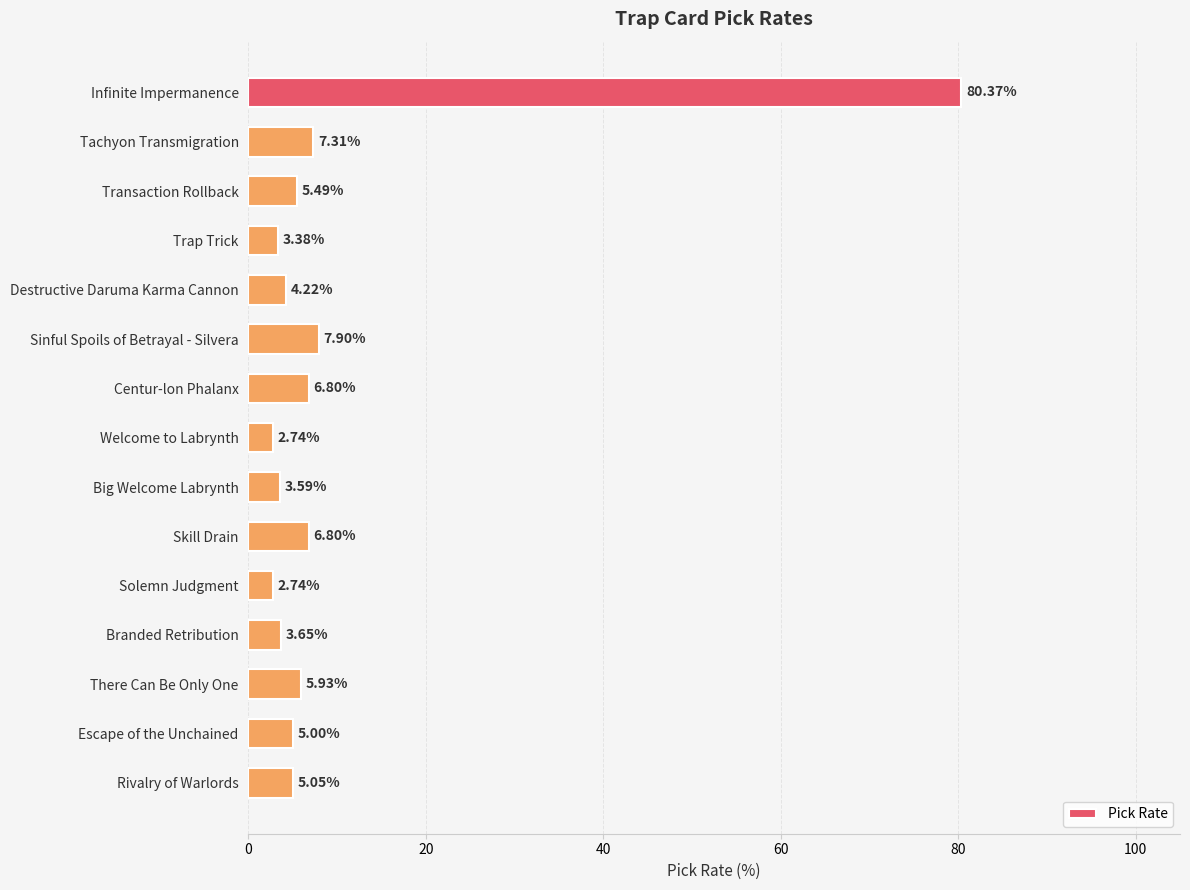

What is the average value?

10.1